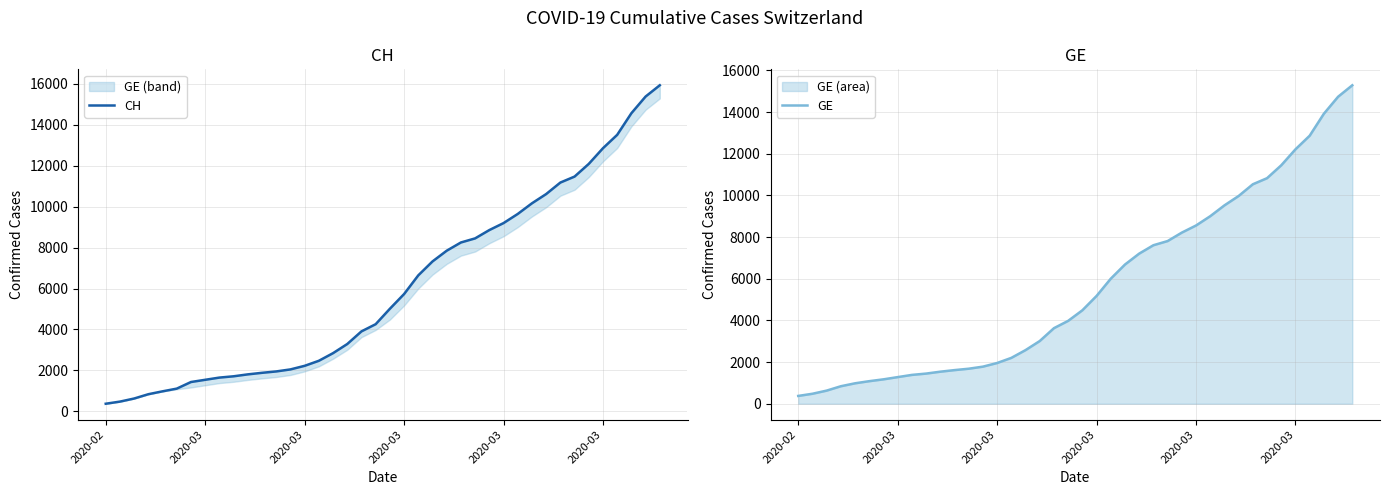

How many series are shown in this chart?

2